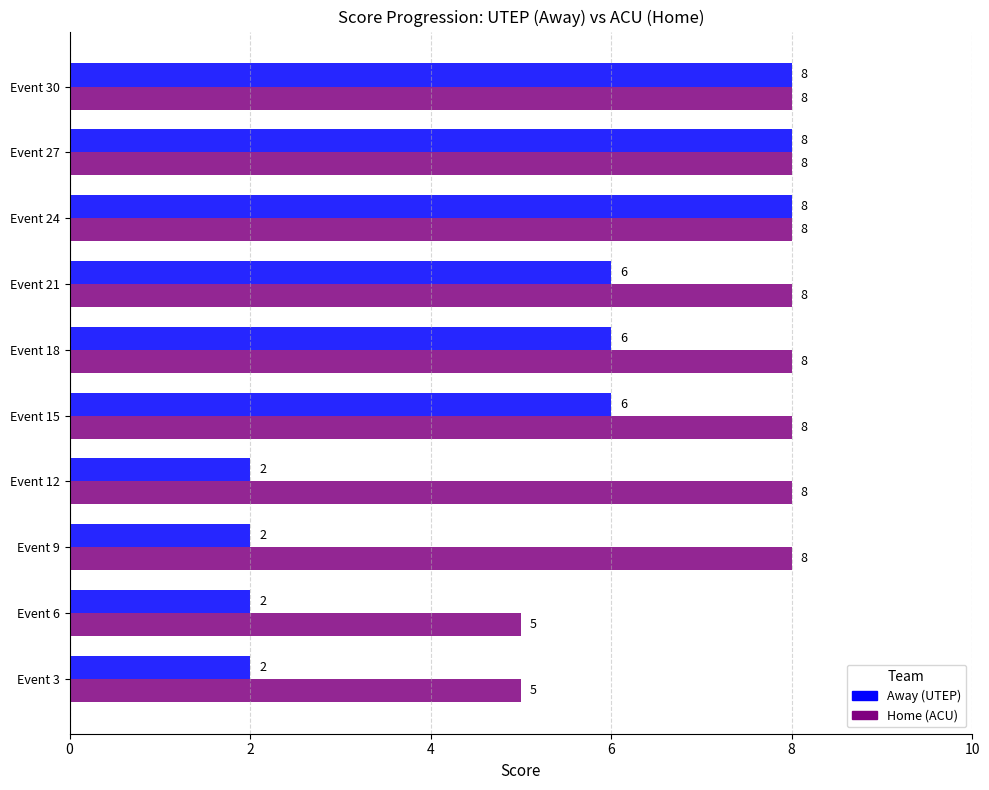

Which series has the widest spread of values?

Away (UTEP)